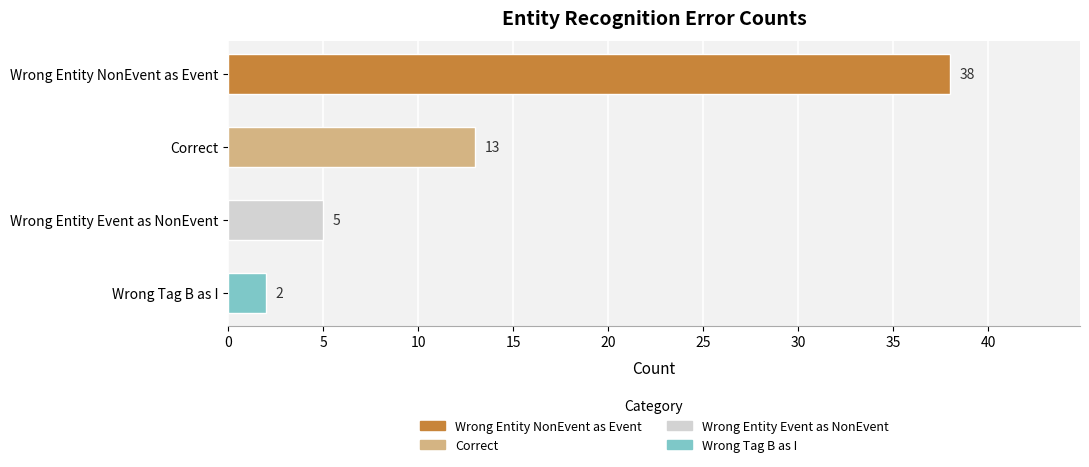

Between Wrong Entity Event as NonEvent and Wrong Entity NonEvent as Event, which is larger?

Wrong Entity NonEvent as Event